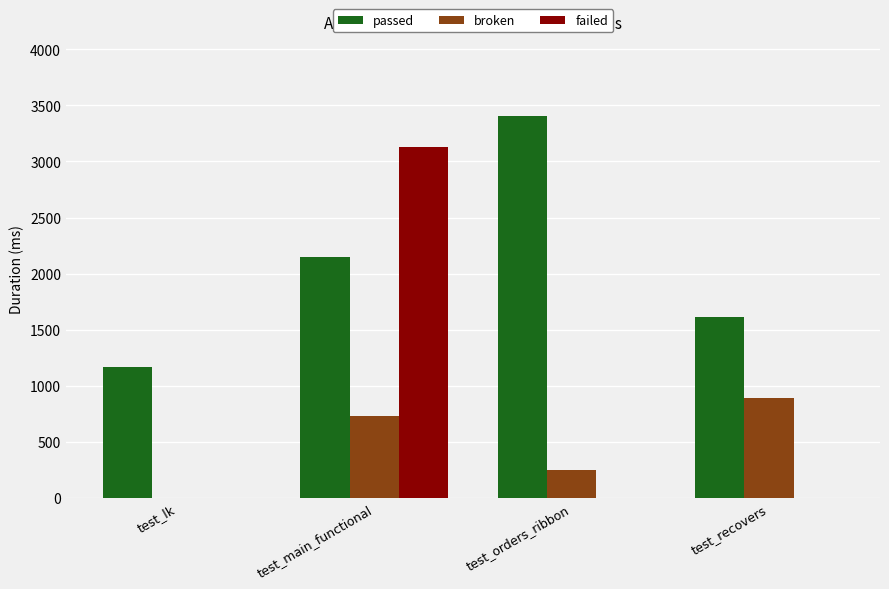

How many categories are shown in the chart?

4